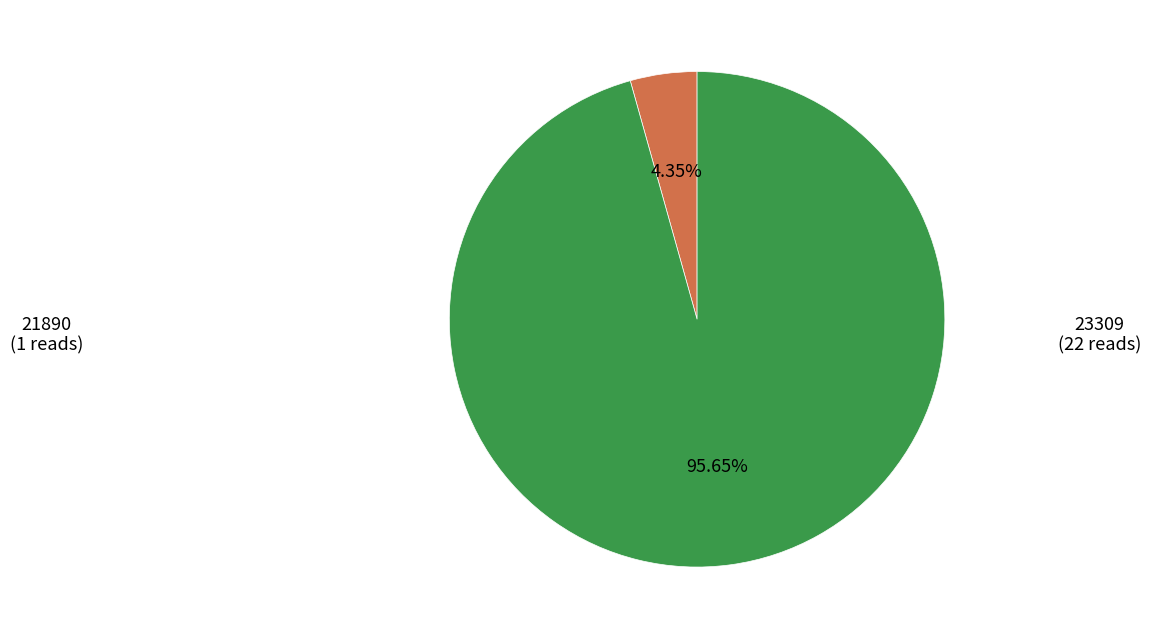

Is there a majority slice in this chart?

Yes